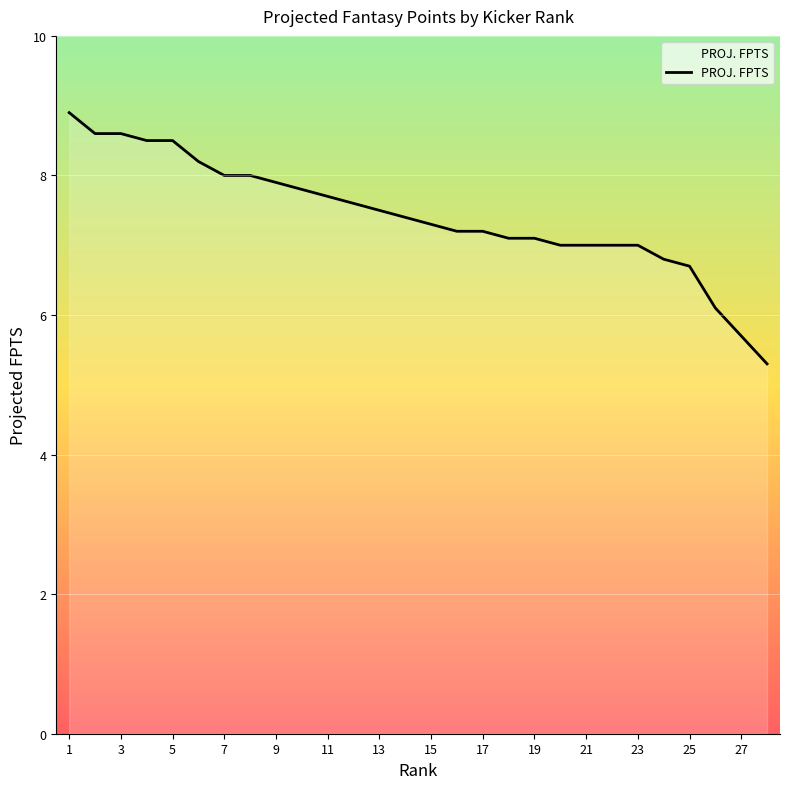

What is the minimum value shown in the chart?

5.3